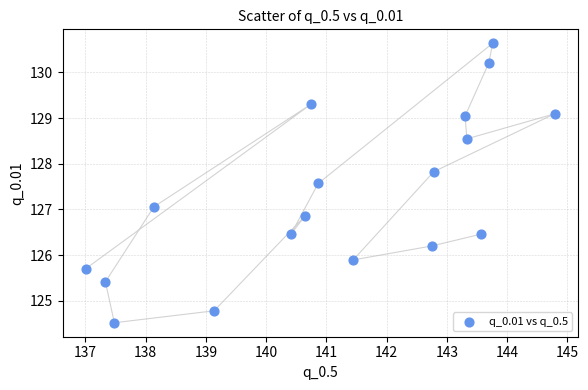

What is the range of X values (max minus min)?

7.8